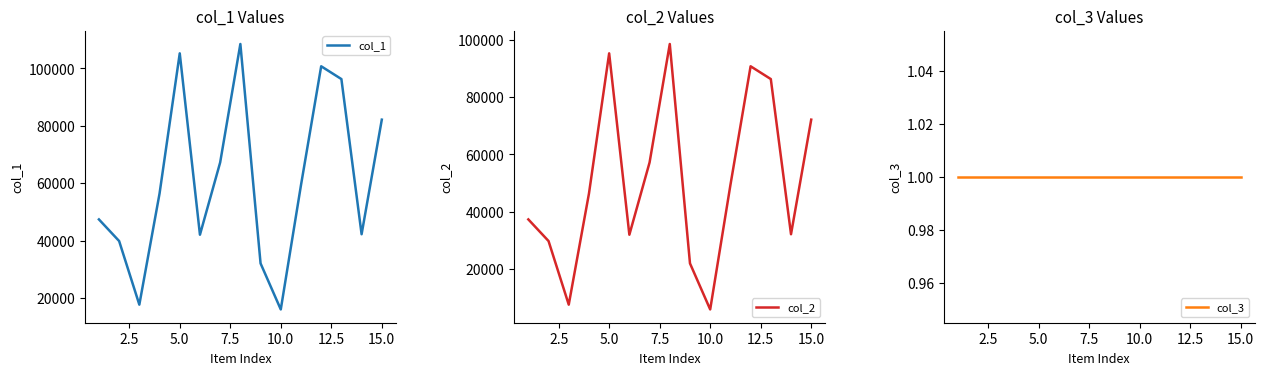

What is the sum of all col_2 values?

762992